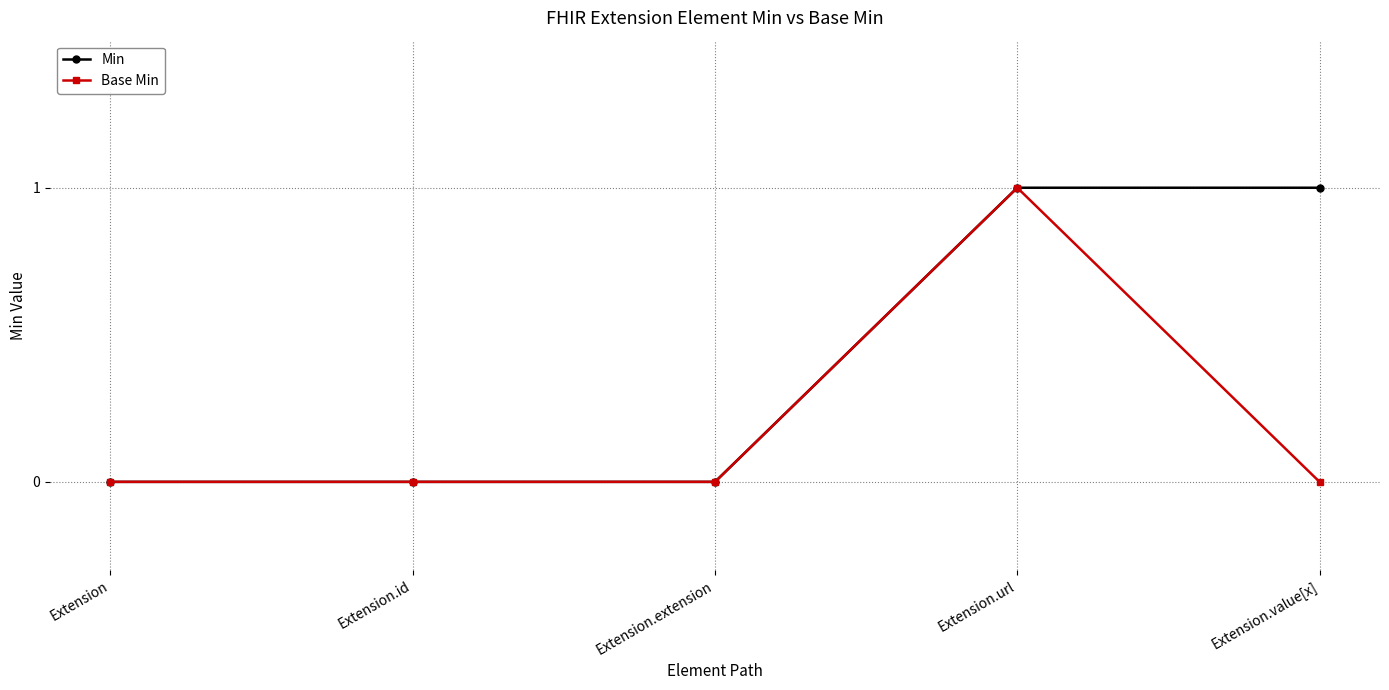

The Base Min series shows 0 at Extension.id. True or false?

True